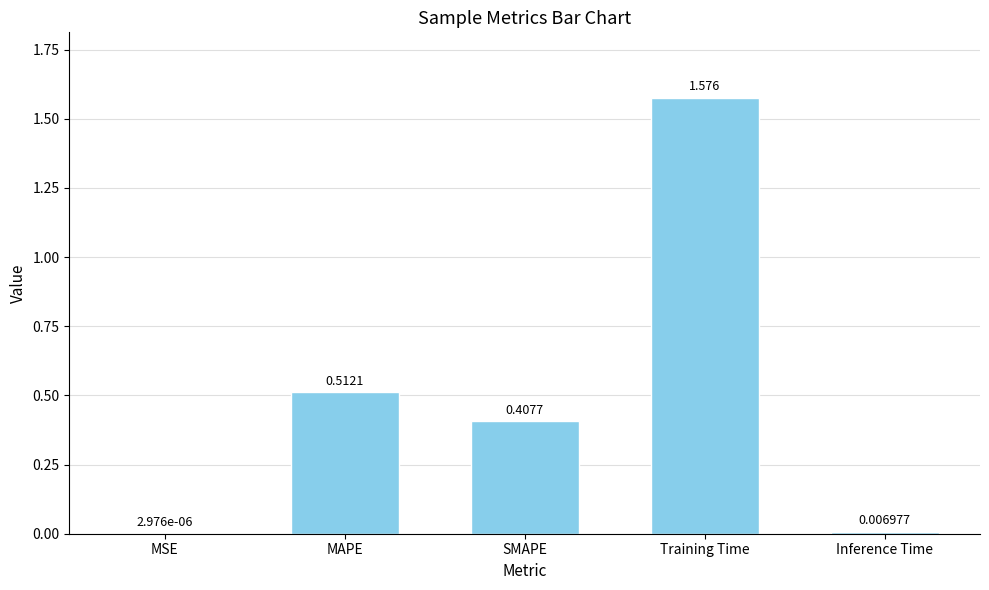

Between MAPE and Inference Time, which is larger?

MAPE